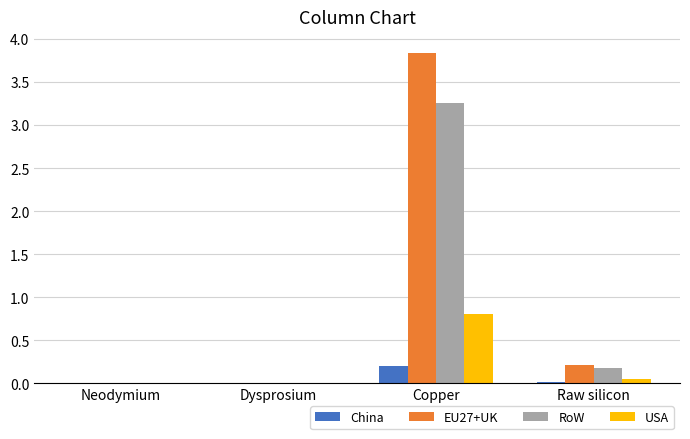

Count the number of categories in the chart.

4